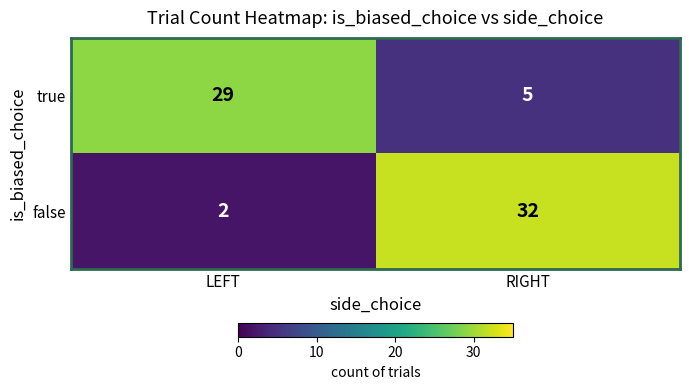

What is the spread (max minus min) of values at LEFT?

27